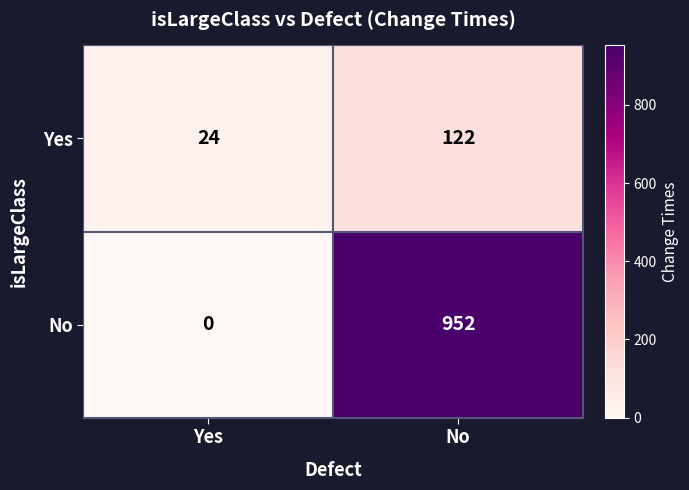

Which category has the highest value across all series?

No